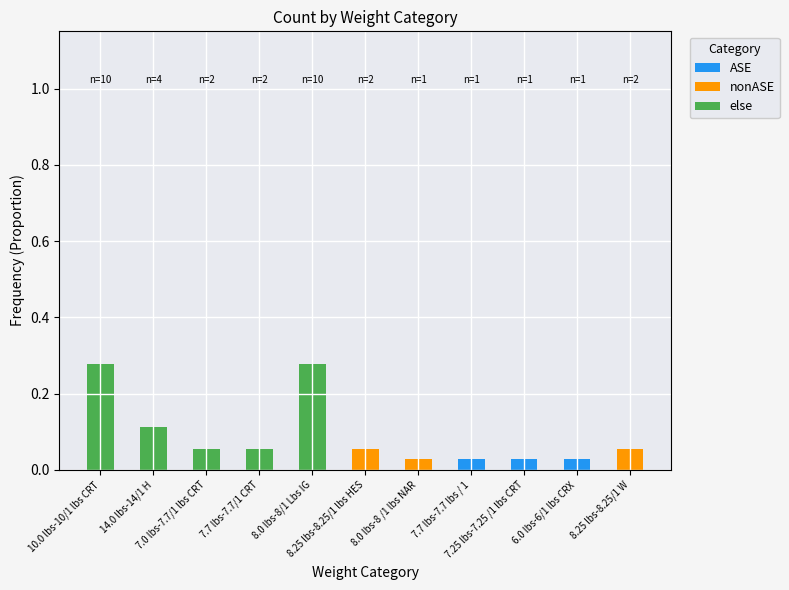

What are all the series names shown in the legend?

ASE, nonASE, else